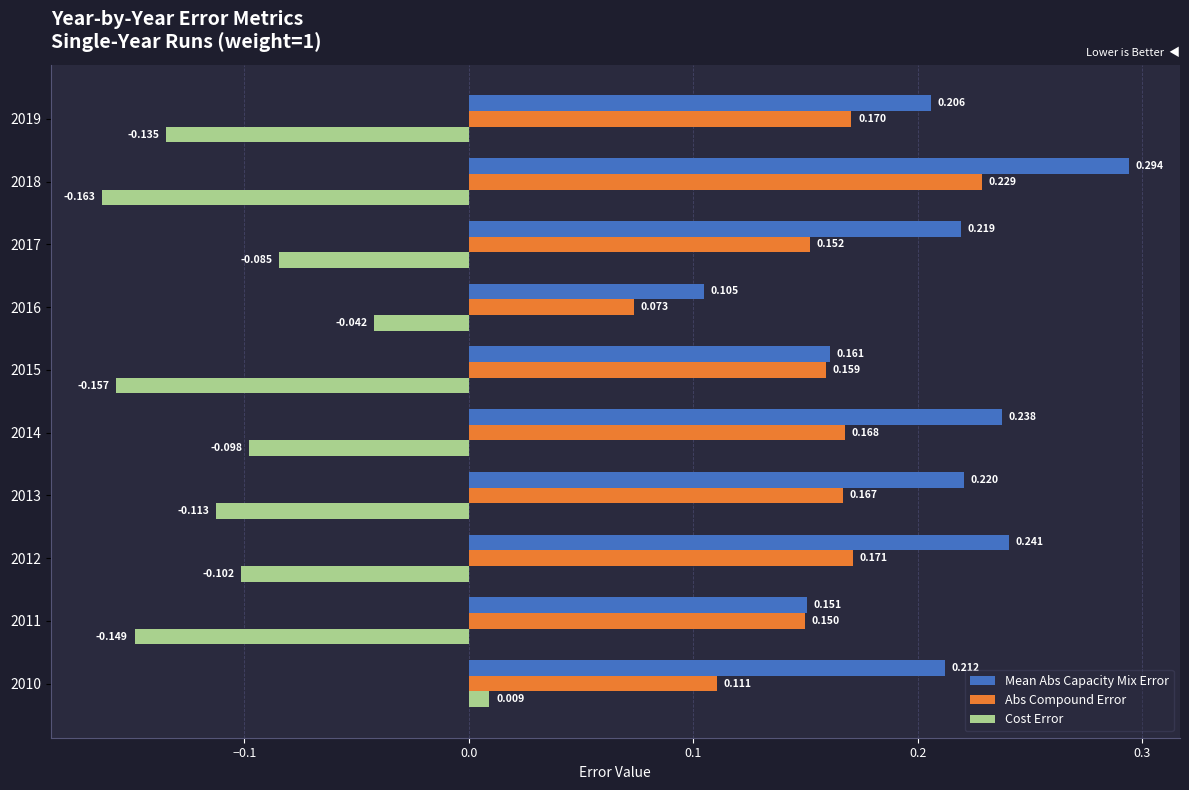

Which series has the largest total across all categories?

Mean Abs Capacity Mix Error